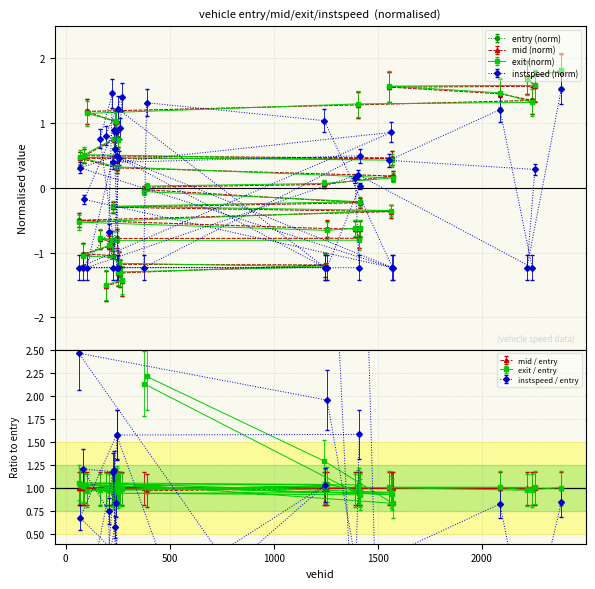

True or false: entry and exit intersect in this chart.

True